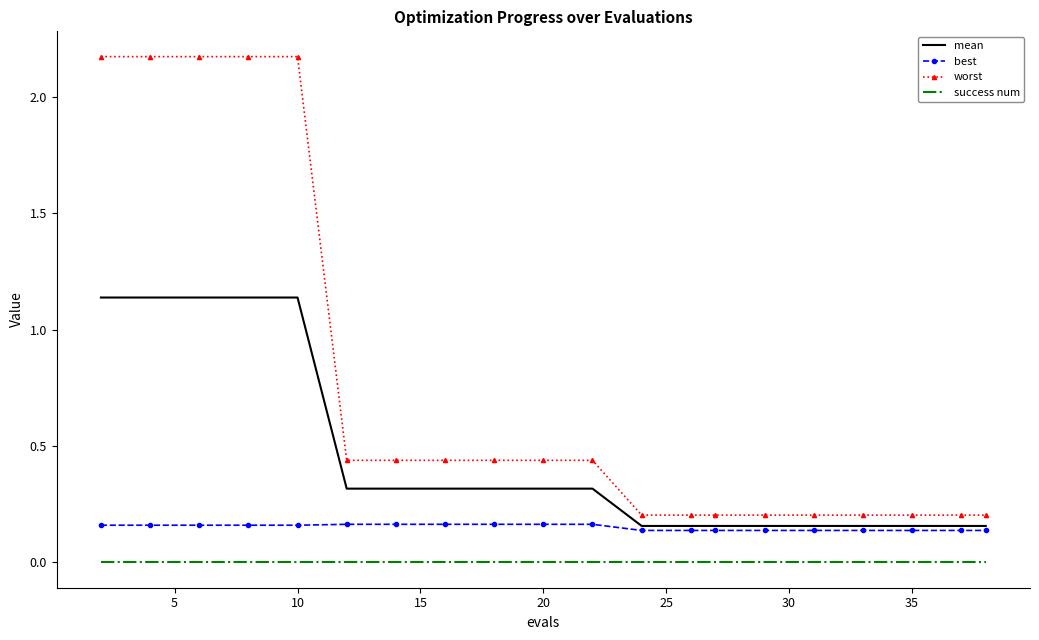

List the series in order of their peak value, highest first.

worst, mean, best, success num